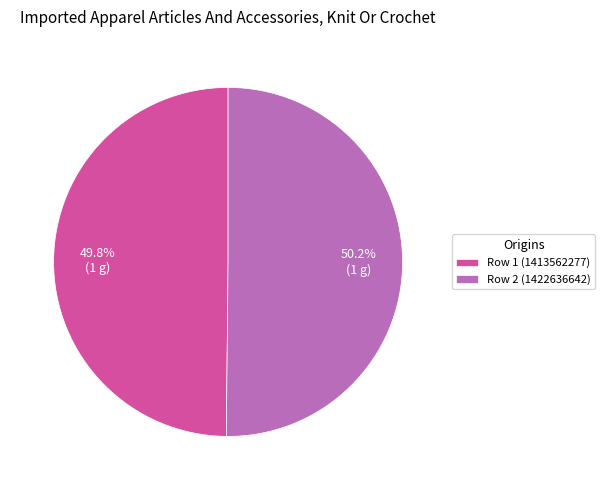

What is the ratio of the value at Row 2 (1422636642) to the value at Row 1 (1413562277)?

1.0